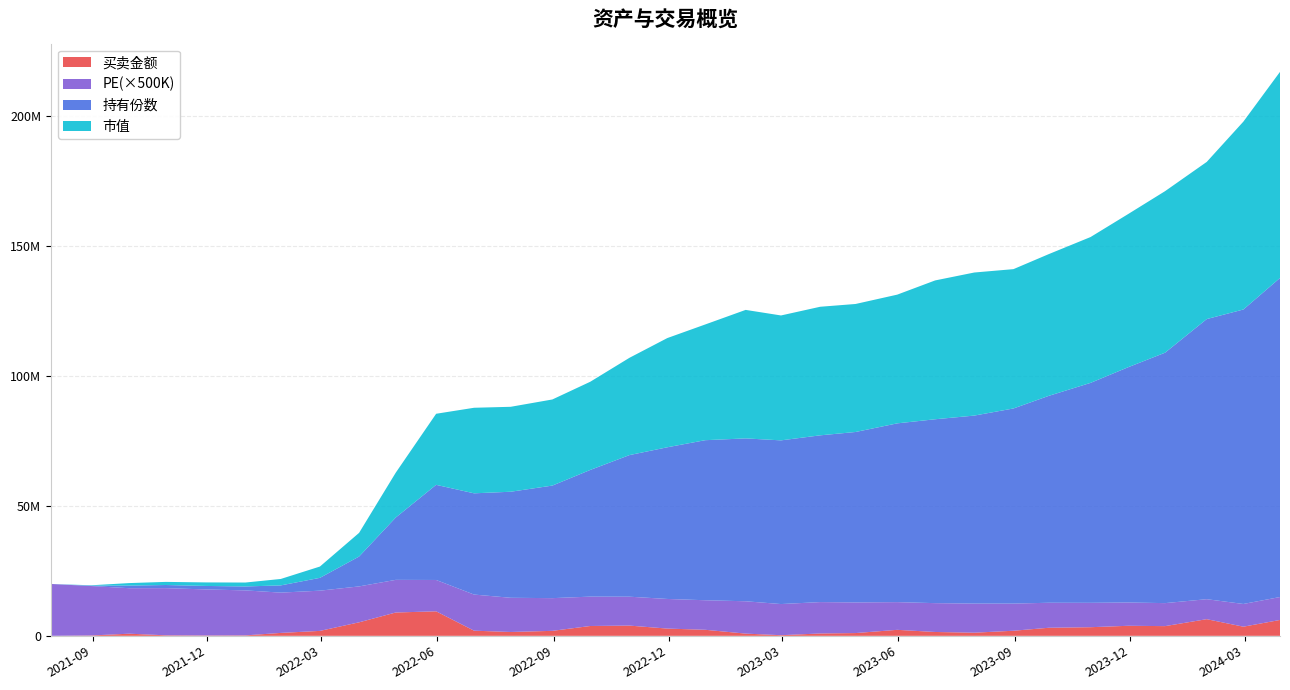

Reading left to right, what are all the values shown in this chart?

买卖金额: 2021-07-30=3955.9	2021-08-31=136414.5	2021-09-30=825879.0	2021-10-29=203560.1	2021-11-30=135033.6	2021-12-31=174869.4	2022-01-28=1123467.4	2022-02-28=1900272.1	2022-03-31=5202249.2	2022-04-29=8979327.4	2022-05-31=9435874.2	2022-06-30=1983755.4	2022-07-29=1481308.7	2022-08-31=1919269.8	2022-09-30=3786014.6	2022-10-31=3942957.3	2022-11-30=2791724.4	2022-12-30=2330714.9	2023-01-31=855927.1	2023-02-28=242792.1	2023-03-31=908720.5	2023-04-28=1066315.1	2023-05-31=2308027.1	2023-06-30=1484209.2	2023-07-31=1207722.2	2023-08-31=1958914.9	2023-09-28=3108848.6	2023-10-31=3322173.5	2023-11-30=3868291.9	2023-12-29=3736412.8	2024-01-31=6414258.3	2024-02-29=3523678.6	2024-03-29=6110843.5
市值: 2021-07-30=3955.9	2021-08-31=140213.2	2021-09-30=965366.4	2021-10-29=1201071.9	2021-11-30=1357877.3	2021-12-31=1507227.7	2022-01-28=2477237.4	2022-02-28=4352487.1	2022-03-31=9110604.8	2022-04-29=17250192.0	2022-05-31=27357840.0	2022-06-30=32930711.5	2022-07-29=32697283.8	2022-08-31=33147012.2	2022-09-30=33943296.0	2022-10-31=37447331.1	2022-11-30=42037838.5	2022-12-30=44543708.8	2023-01-31=49465865.7	2023-02-28=48078606.2	2023-03-31=49491428.5	2023-04-28=49273916.6	2023-05-31=49548003.1	2023-06-30=53440793.4	2023-07-31=55073209.3	2023-08-31=53630757.1	2023-09-28=54561326.7	2023-10-31=56131164.5	2023-11-30=58983510.7	2023-12-29=62176292.9	2024-01-31=60493174.1	2024-02-29=72319839.9	2024-03-29=79337517.1
持有份数: 2021-07-30=3932.3	2021-08-31=145148.2	2021-09-30=1004543.6	2021-10-29=1209538.7	2021-11-30=1343103.1	2021-12-31=1519382.7	2022-01-28=2780289.0	2022-02-28=4934792.5	2022-03-31=11503288.9	2022-04-29=23991922.7	2022-05-31=36623615.5	2022-06-30=38971254.9	2022-07-29=40820579.1	2022-08-31=43329428.5	2022-09-30=48769104.8	2022-10-31=54508489.7	2022-11-30=58385884.5	2022-12-30=61609556.6	2023-01-31=62694381.9	2023-02-28=63012589.1	2023-03-31=64191214.9	2023-04-28=65611075.2	2023-05-31=68816668.3	2023-06-30=70782508.2	2023-07-31=72369528.2	2023-08-31=75113106.6	2023-09-28=79651571.6	2023-10-31=84662391.5	2023-11-30=90604467.9	2023-12-29=96397356.2	2024-01-31=107830971.9	2024-02-29=113353979.0	2024-03-29=122813488.7
PE: 2021-07-30=39.9	2021-08-31=38.1	2021-09-30=35.0	2021-10-29=36.3	2021-11-30=35.5	2021-12-31=34.6	2022-01-28=31.0	2022-02-28=31.0	2022-03-31=27.6	2022-04-29=25.1	2022-05-31=24.1	2022-06-30=27.8	2022-07-29=26.3	2022-08-31=25.2	2022-09-30=22.6	2022-10-31=22.2	2022-11-30=22.8	2022-12-30=22.7	2023-01-31=24.9	2023-02-28=24.0	2023-03-31=24.2	2023-04-28=23.6	2023-05-31=21.3	2023-06-30=22.2	2023-07-31=22.4	2023-08-31=20.9	2023-09-28=19.2	2023-10-31=18.8	2023-11-30=17.9	2023-12-29=17.7	2024-01-31=15.4	2024-02-29=17.5	2024-03-29=17.7